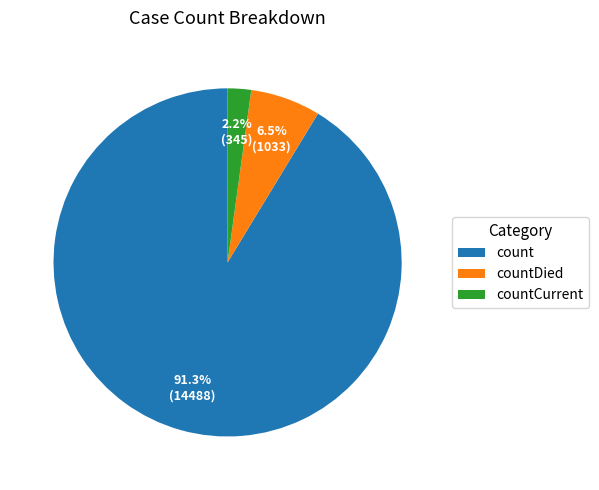

What is the total percentage of countCurrent and countDied?

8.7%